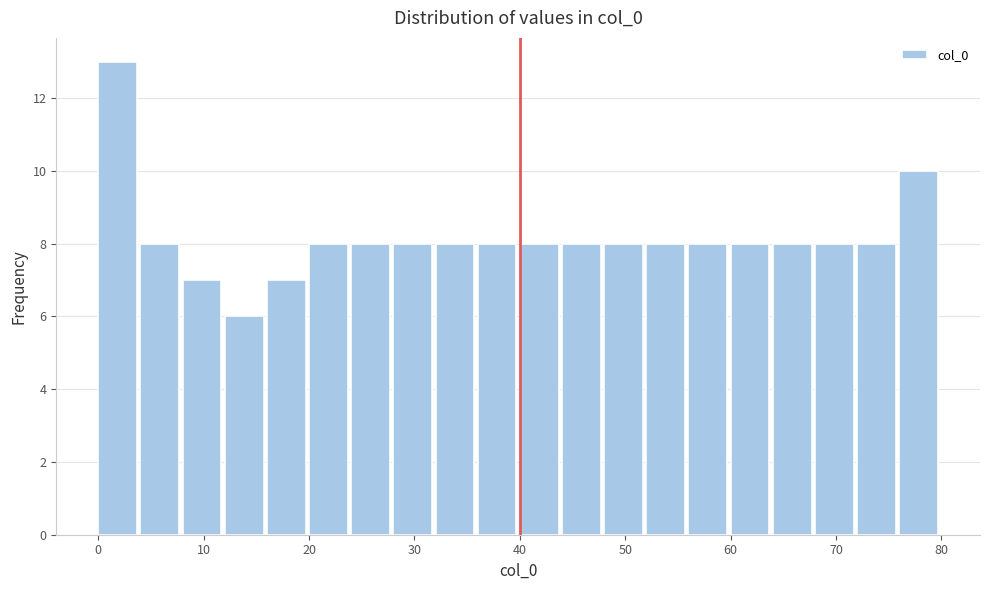

Which range on the x-axis has the tallest bar?

0 to 4